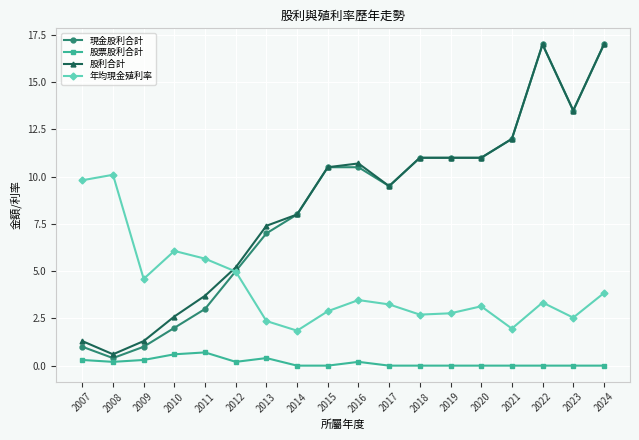

At which category does 現金股利合計 reach its first local valley?

2008